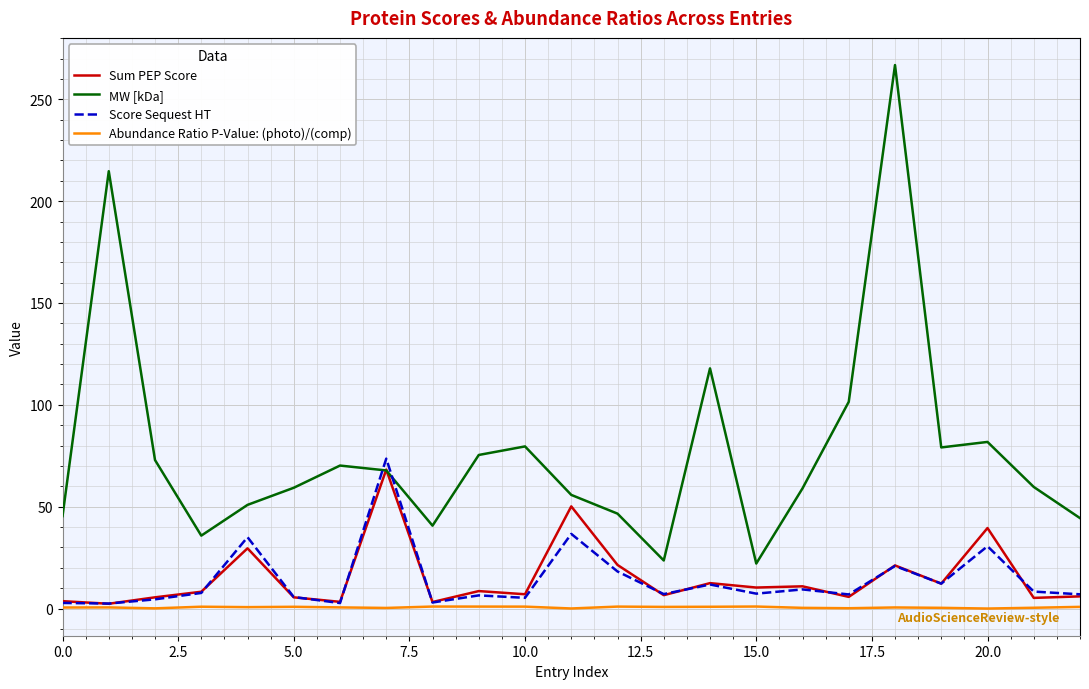

True or false: Abundance Ratio P-Value: (photo)/(comp) and MW [kDa] intersect in this chart.

False